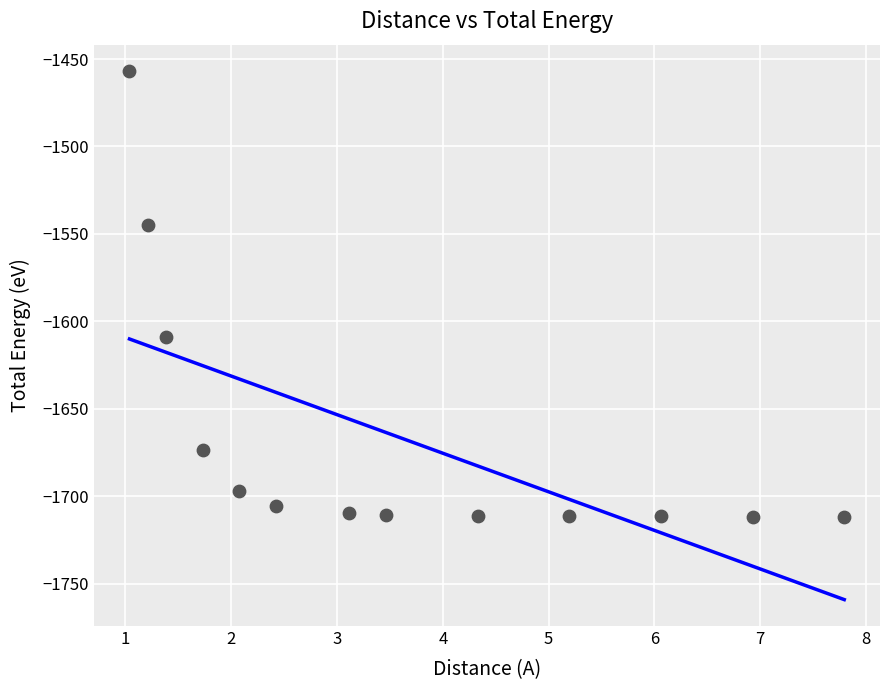

What Y value in the scatter plot is closest to -1584?

-1608.9